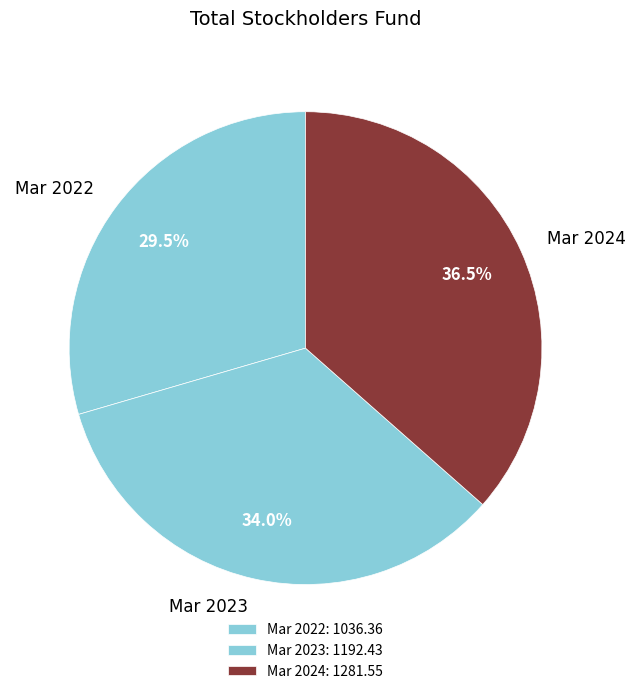

Which category has the biggest portion of the pie?

Mar 2024